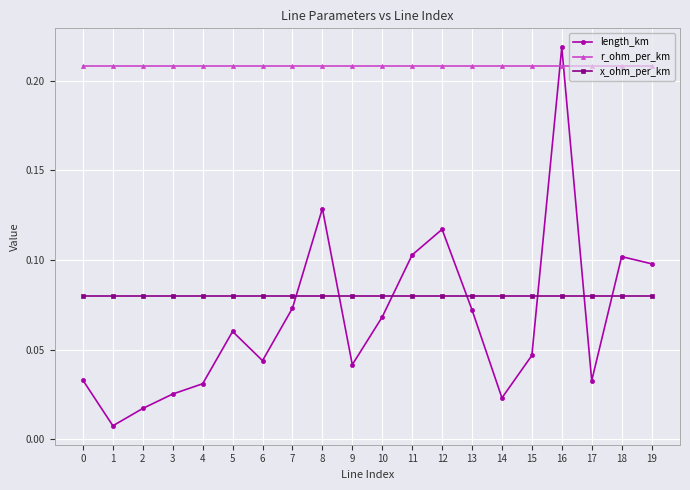

At which category does the chart reach its peak across all series?

16